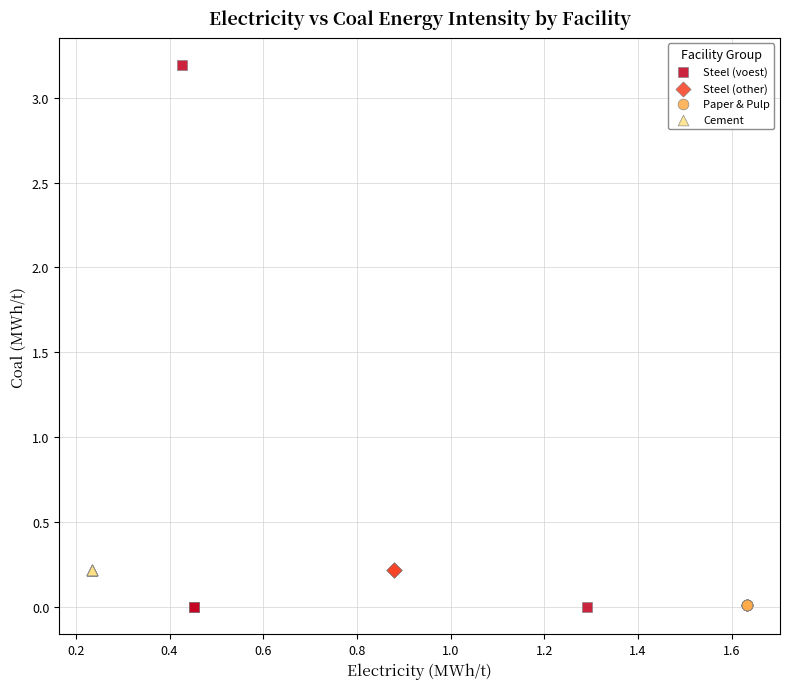

Which series contains the highest Y value?

Steel (voest)